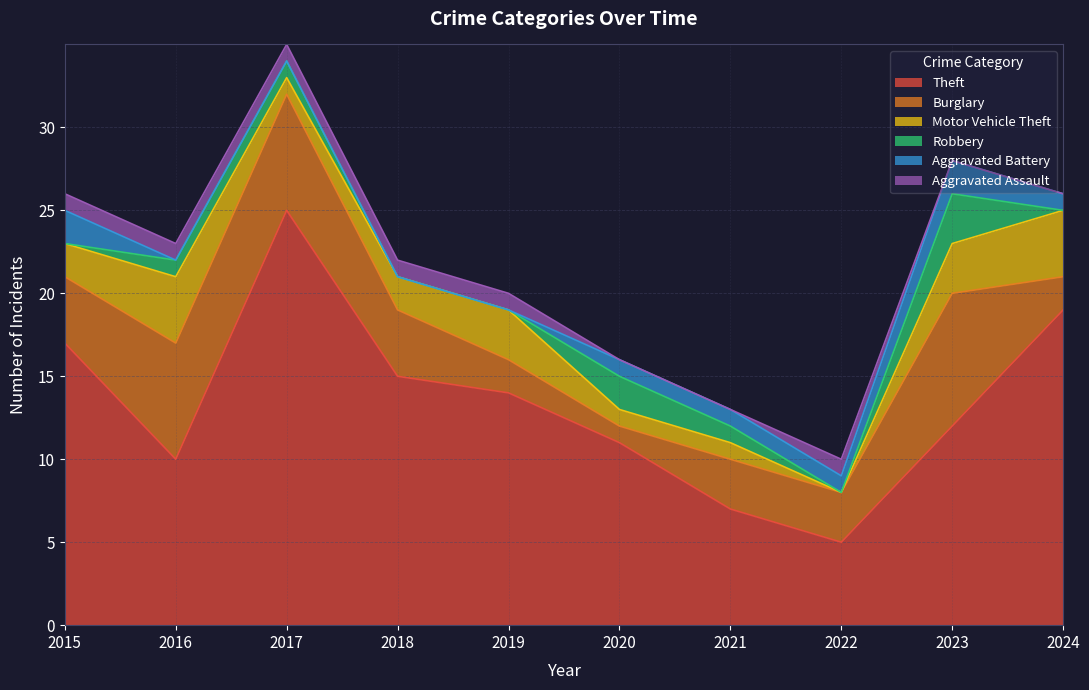

Which has a higher value, 2022 or 2019?

2019